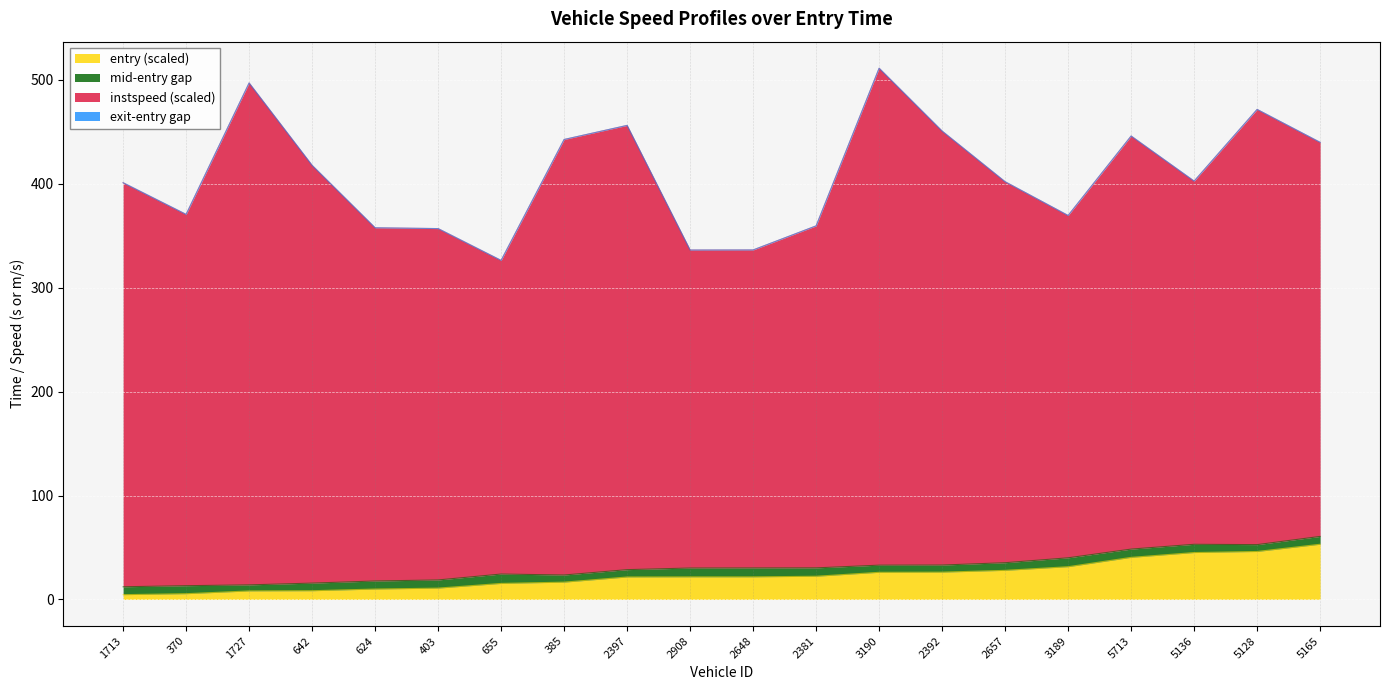

Is it true that entry (scaled) equals 21.8 at 2648?

True